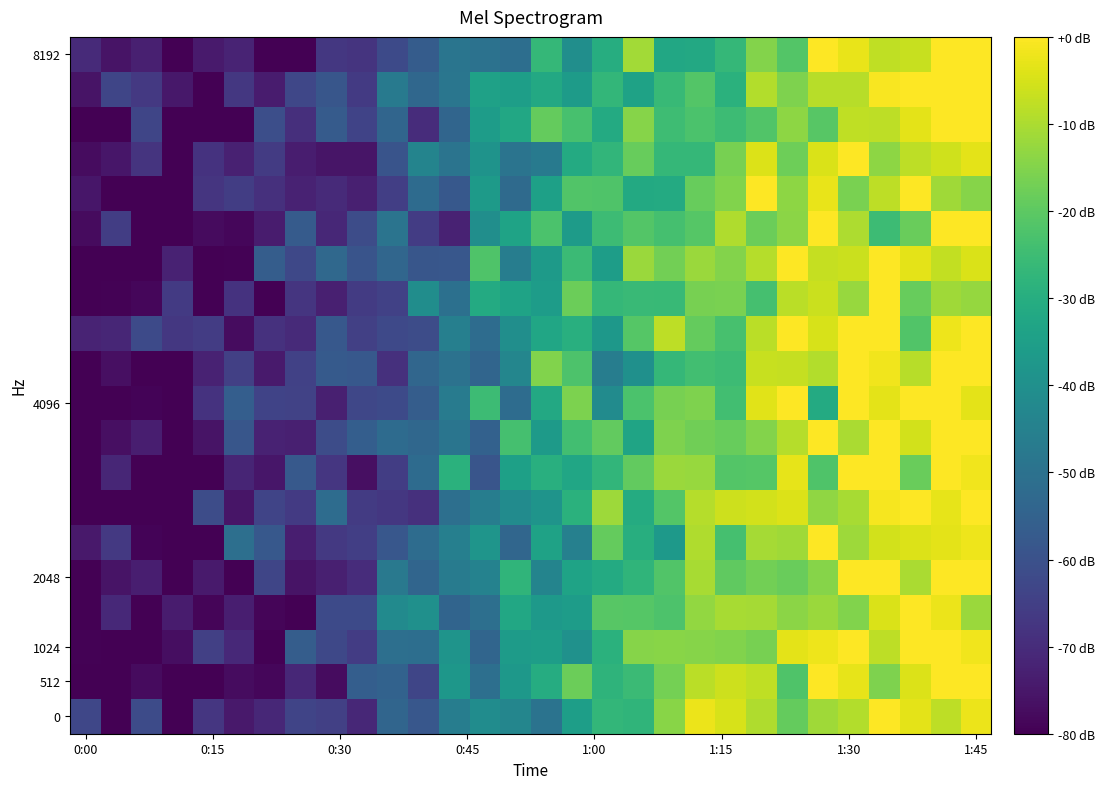

How many data points does each series have?

30